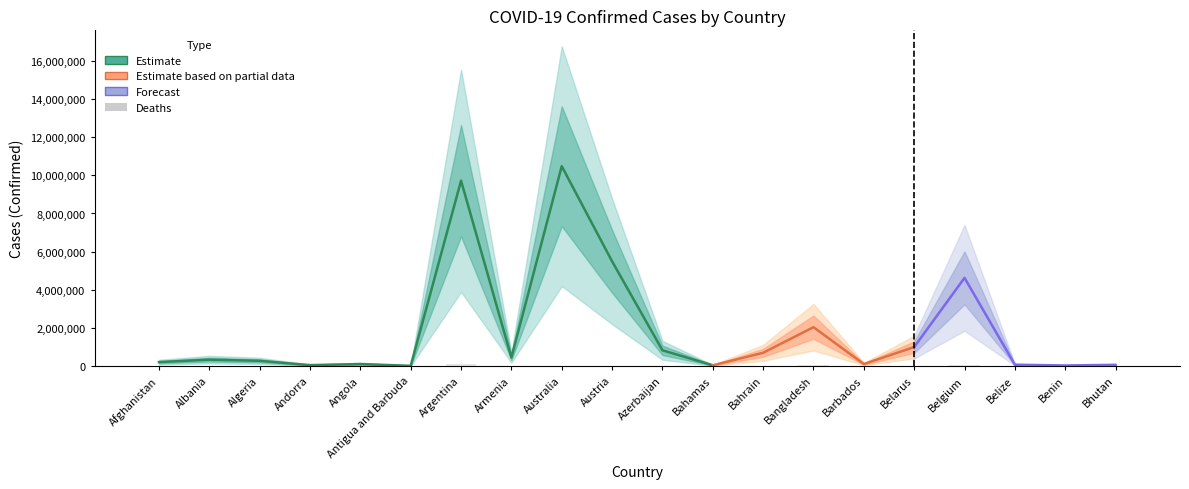

What is the value of the Confirmed bar at the 11th from the left?

823688